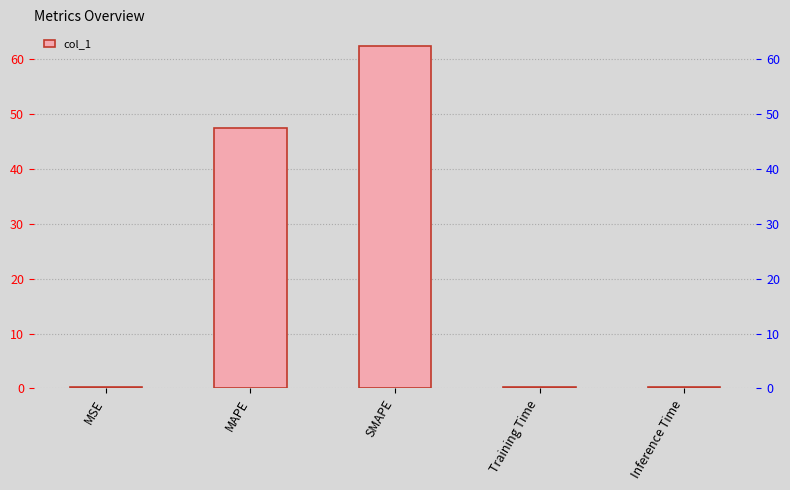

What is the difference between the values at Inference Time and MAPE?

47.4